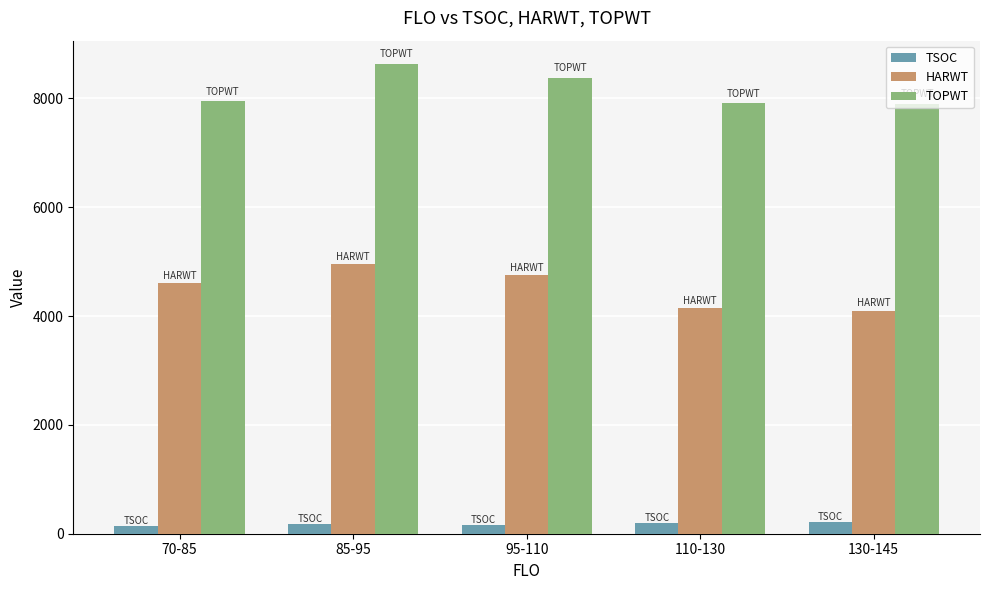

What is the approximate value of HARWT at 110-130?

4146.0